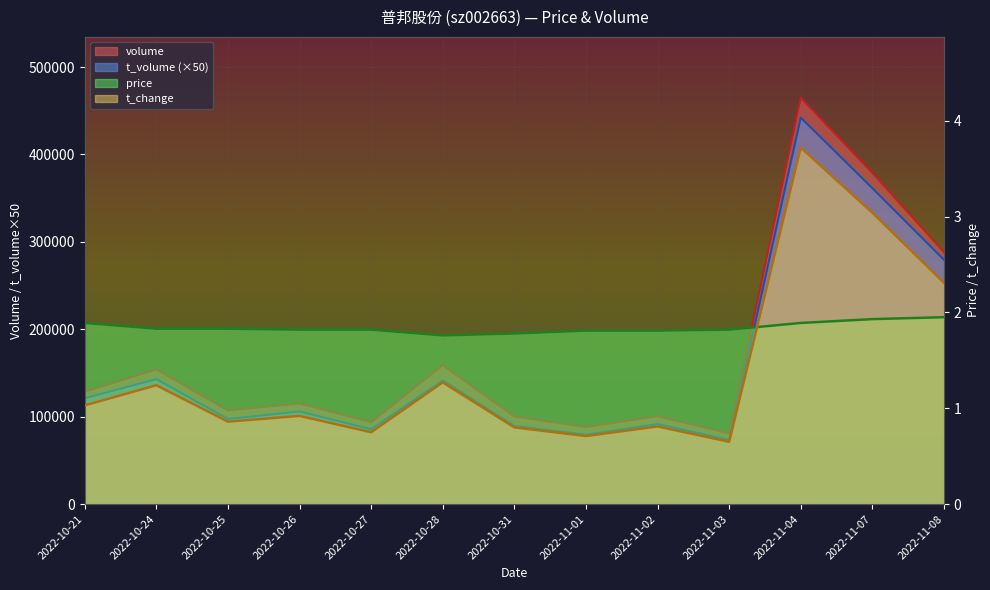

The t_change series shows 1.0 at 2022-11-01. True or false?

False